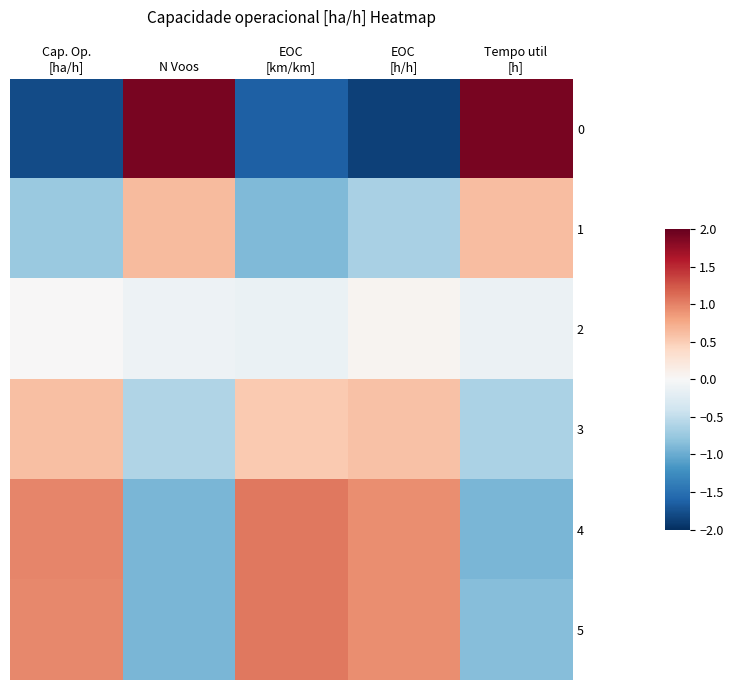

What is the minimum value shown in the chart?

-1.9